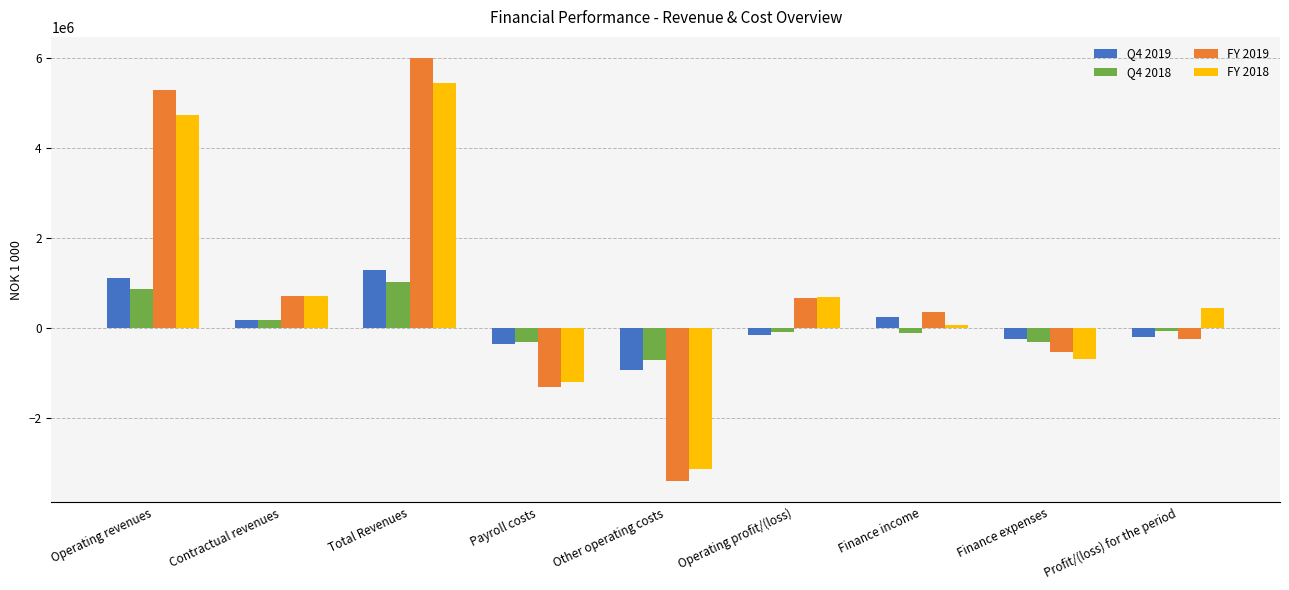

At which category is the sum across all series the highest?

Total Revenues